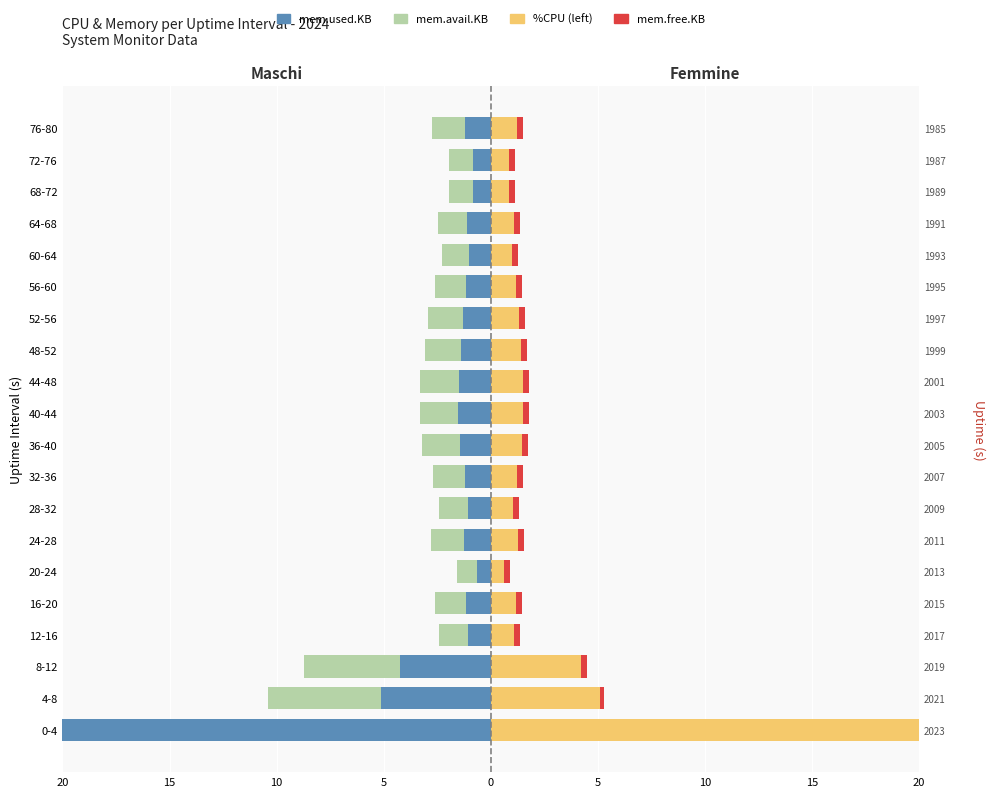

What is the average value of the mem.used.KB series?

-2.5